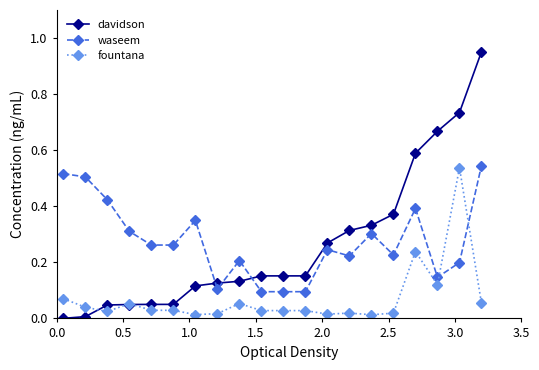

Which series has the widest spread of values?

davidson